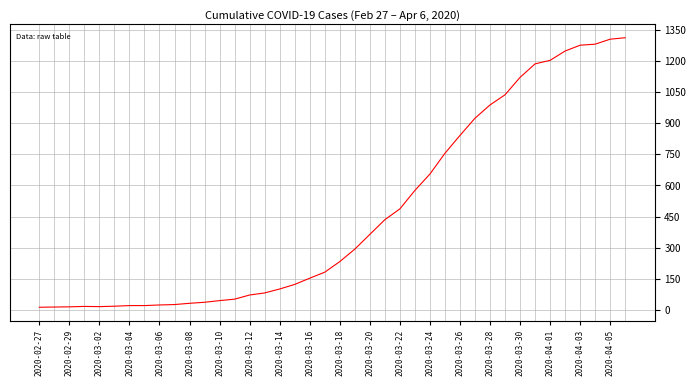

What is the maximum value shown in the chart?

1312